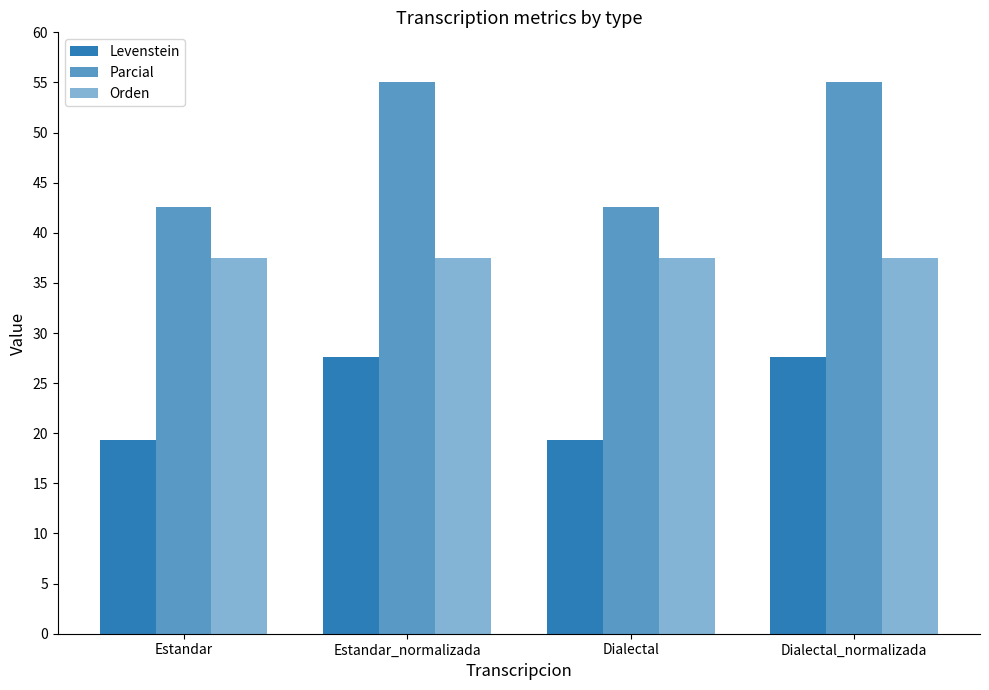

At how many categories does at least one series exceed 30?

4